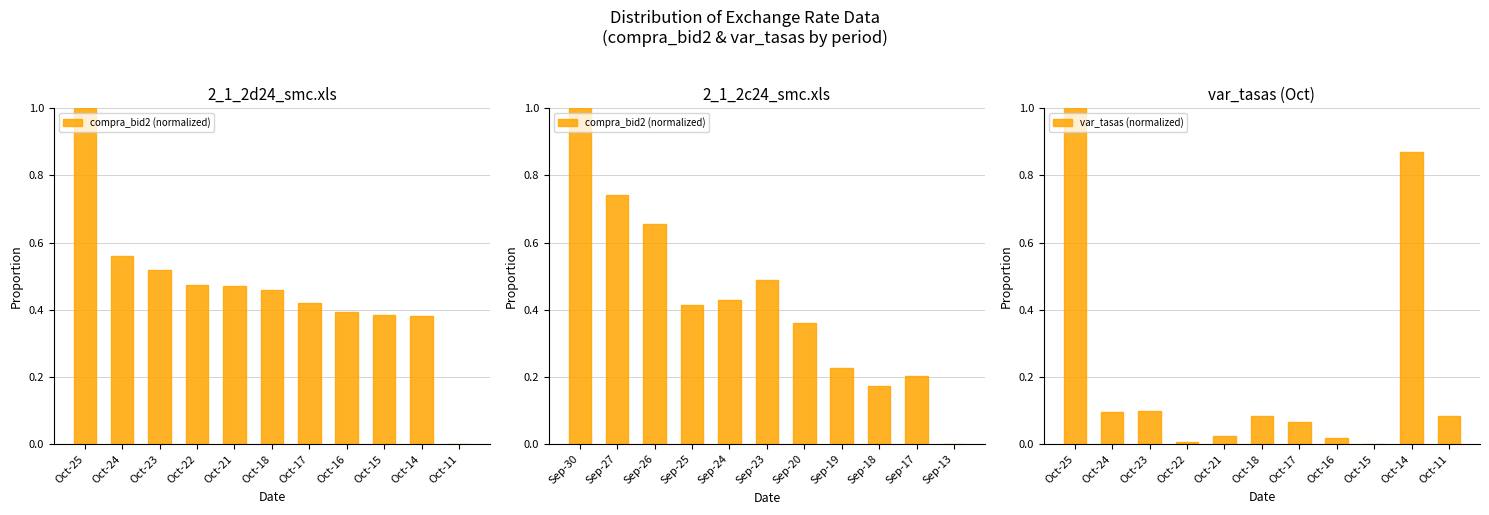

At which label does var_tasas (normalized) reach its peak?

Oct-25